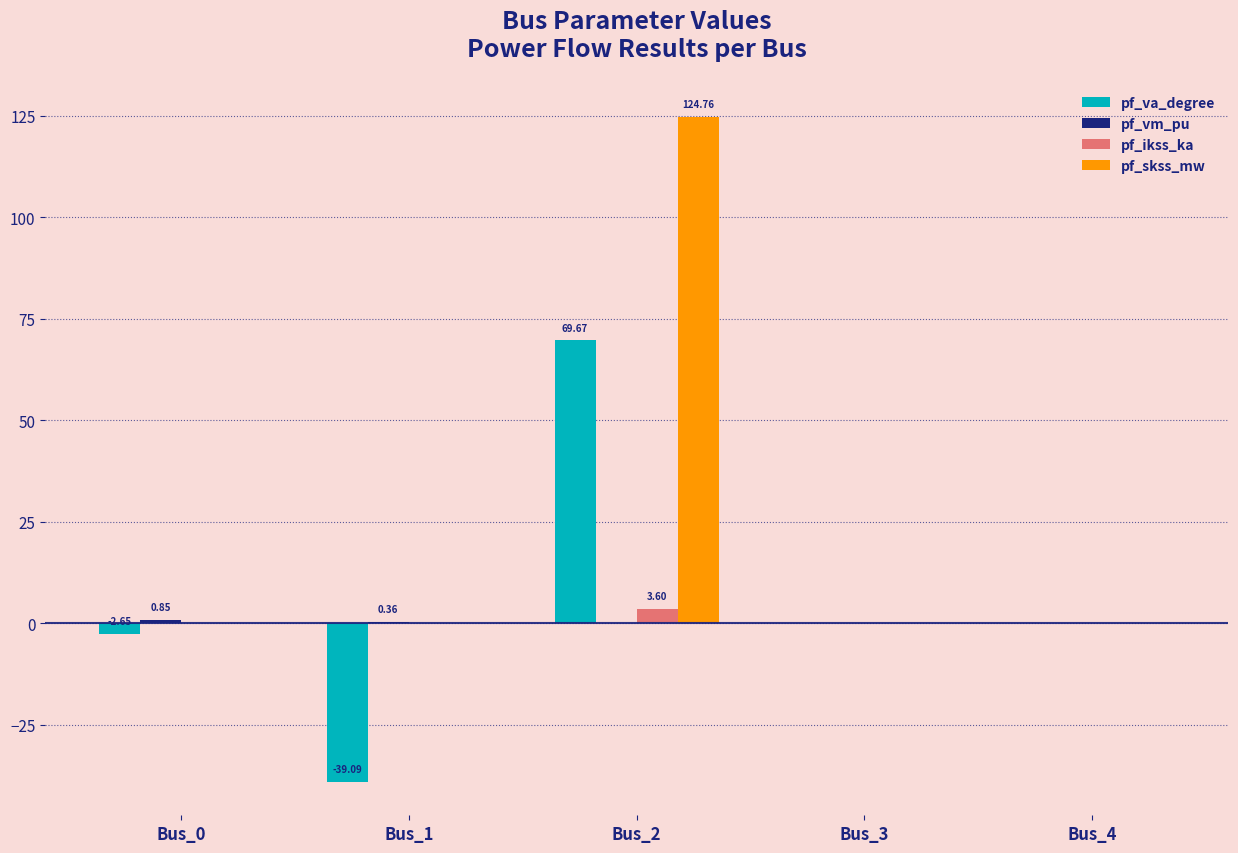

At which category is the sum across all series the highest?

Bus_2